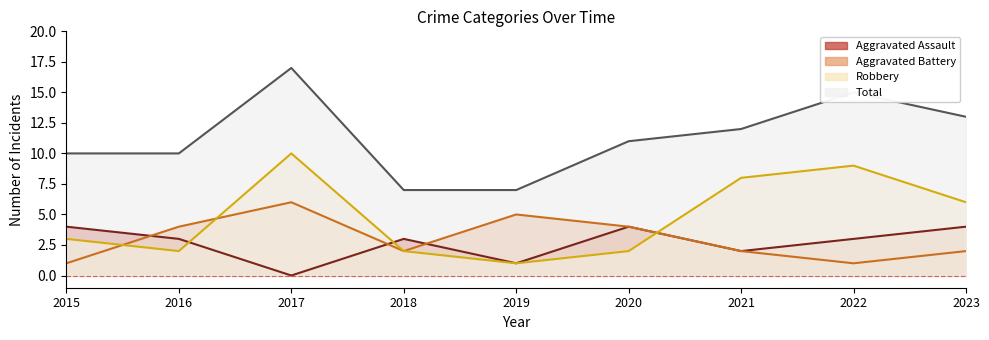

Where is the first local maximum for Total?

2017